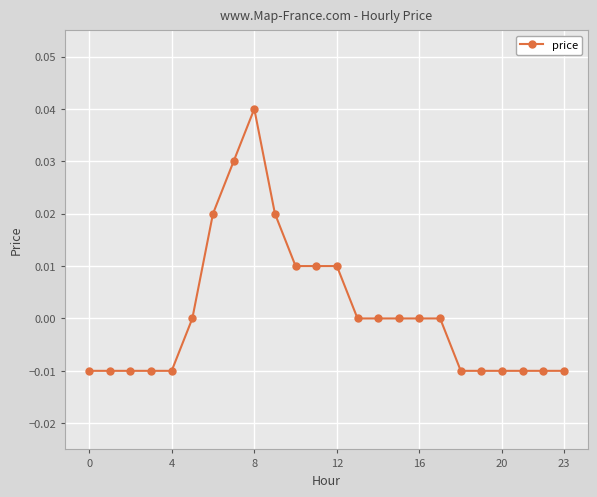

How many interior local peaks (higher than both neighbors) does the data have?

1